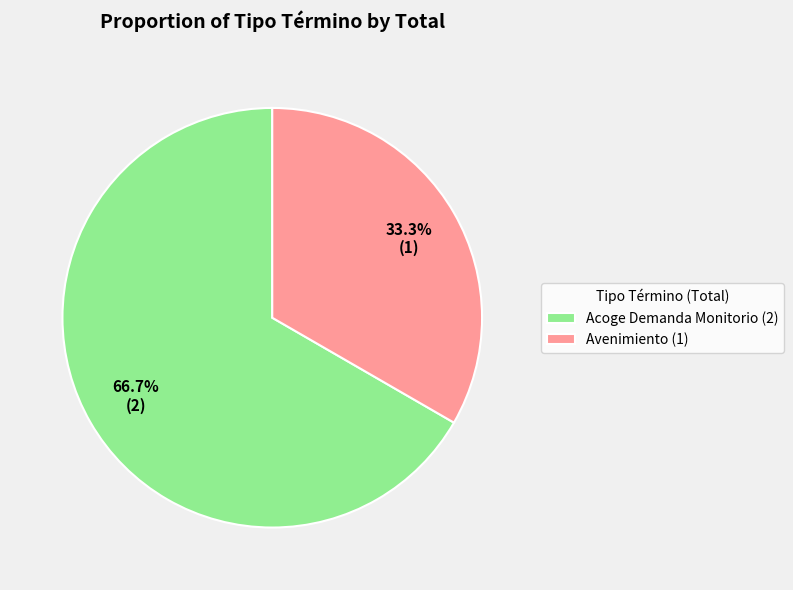

Count the number of slices in the pie.

2